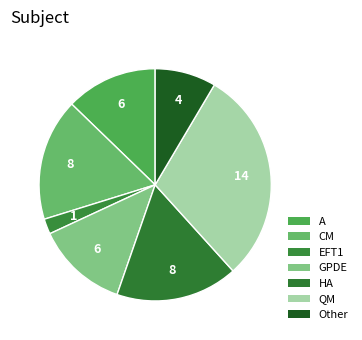

To the nearest percent, what is the difference between the largest and smallest slice percentages?

28%